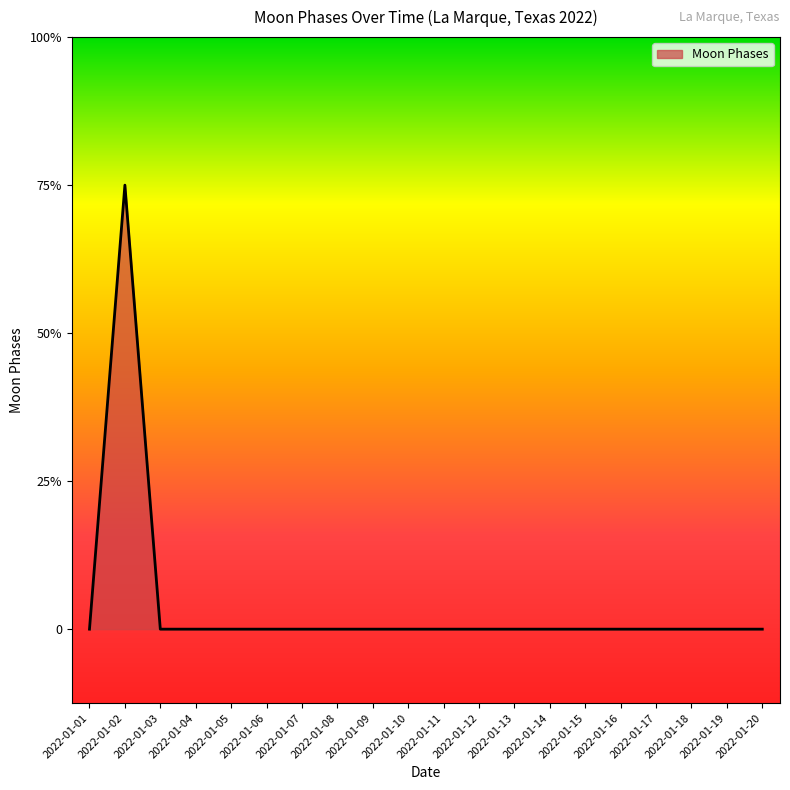

Does the chart display data point markers on the line(s)?

No